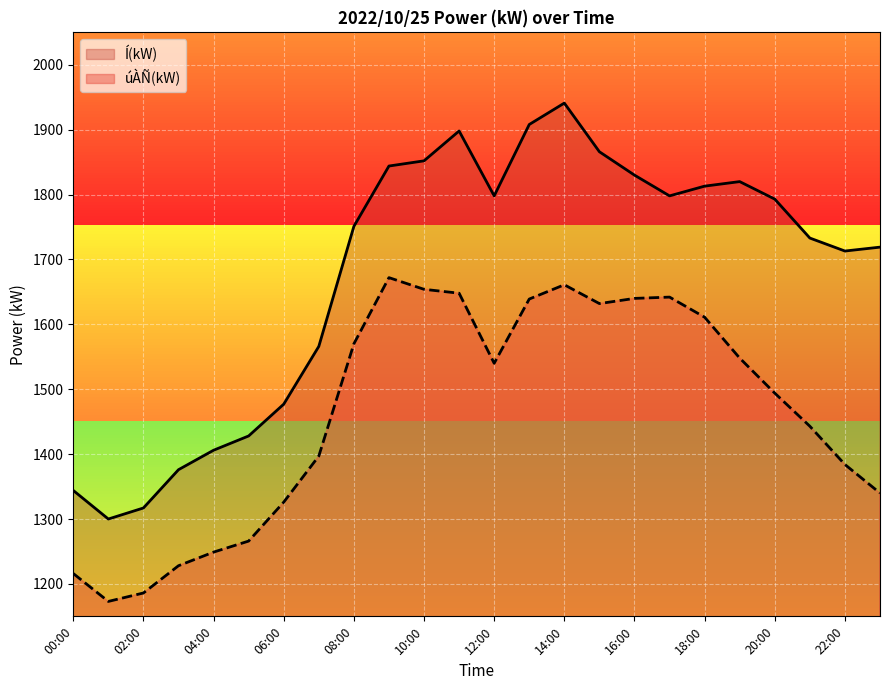

What is the smallest value displayed?

1173